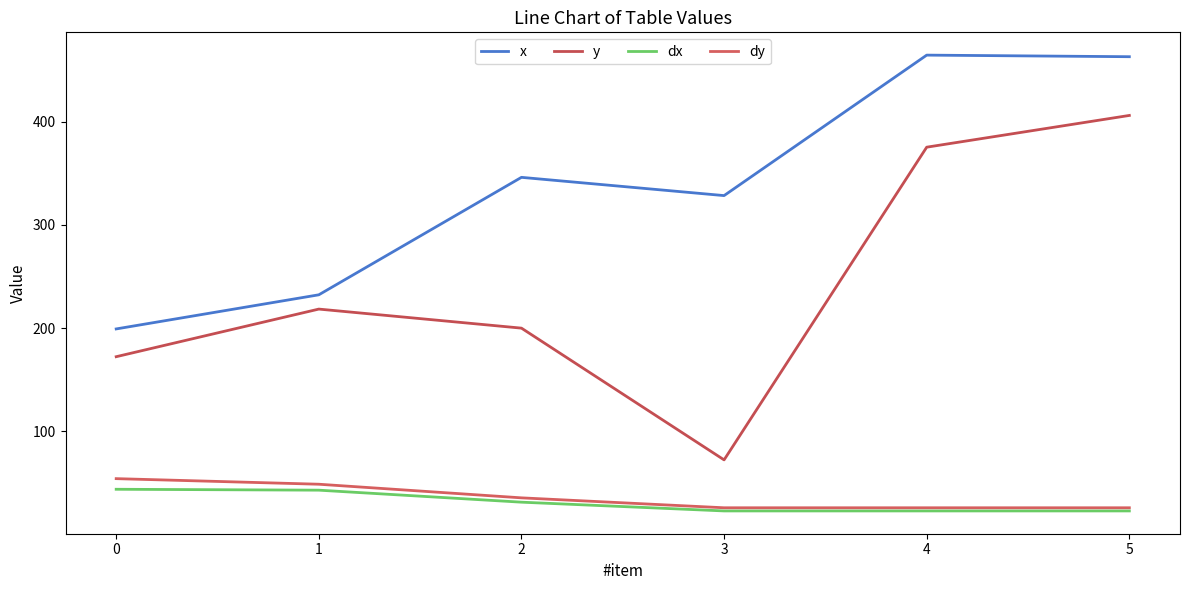

True or false: x and dx intersect in this chart.

False